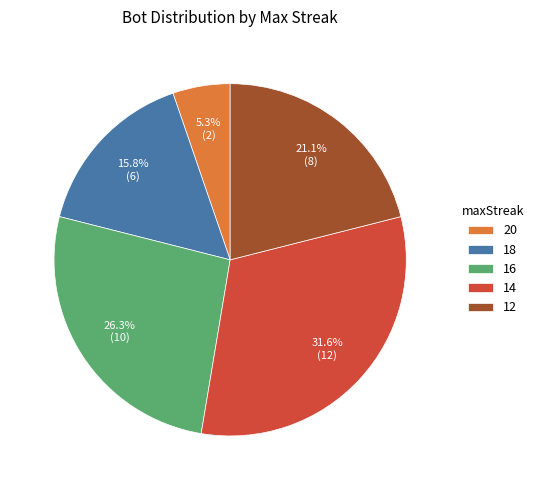

Is there a majority slice in this chart?

No